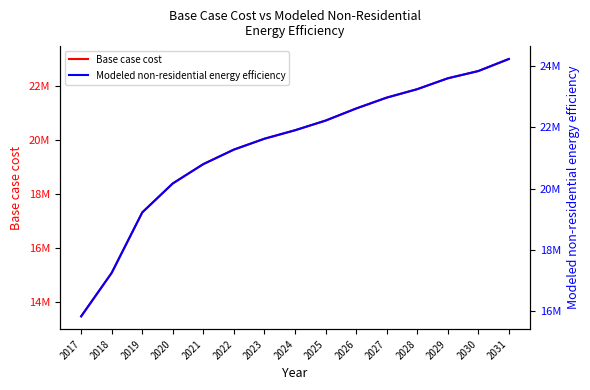

What is the sum of the Base case cost values at 2024 and 2019?

37682034.3